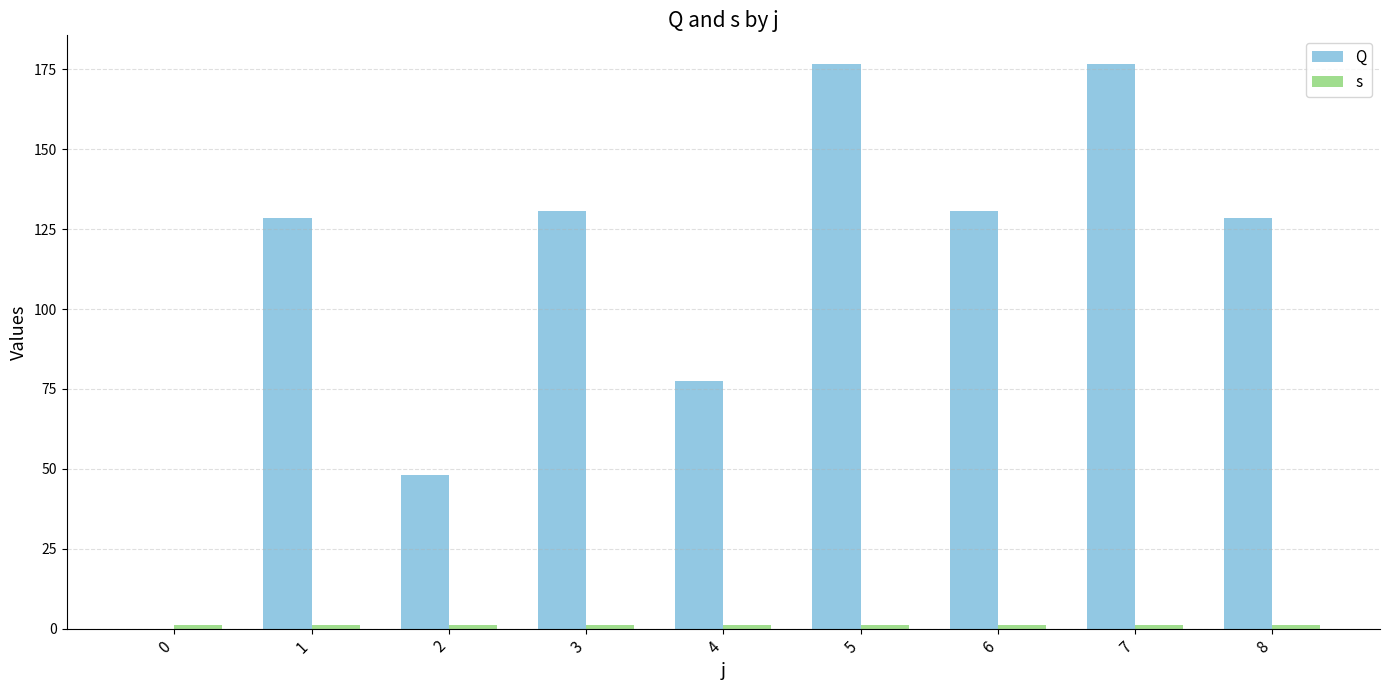

How many positive values does the Q series have?

8